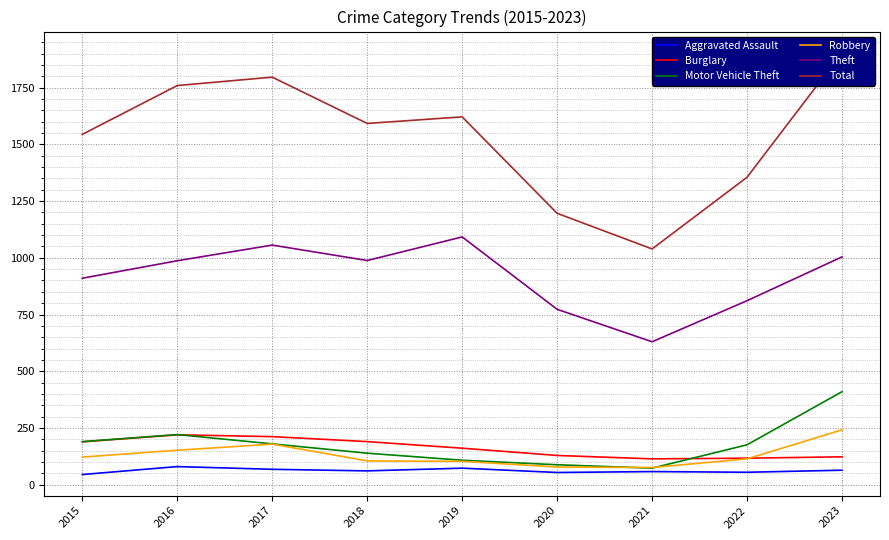

At which category is the sum across all series the highest?

2023